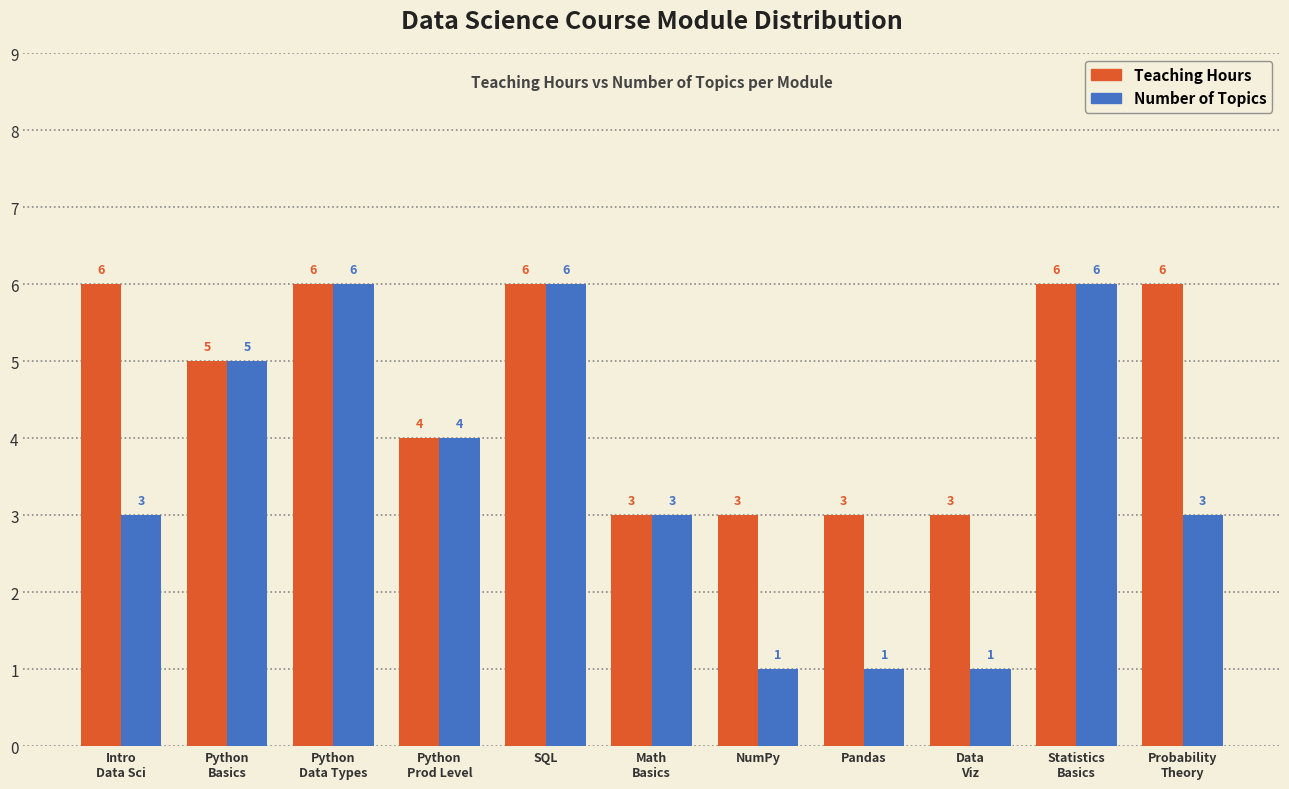

Reading right to left, list all the values displayed in this chart.

Teaching Hours: 6	6	3	3	3	3	6	4	6	5	6
Number of Topics: 3	6	1	1	1	3	6	4	6	5	3